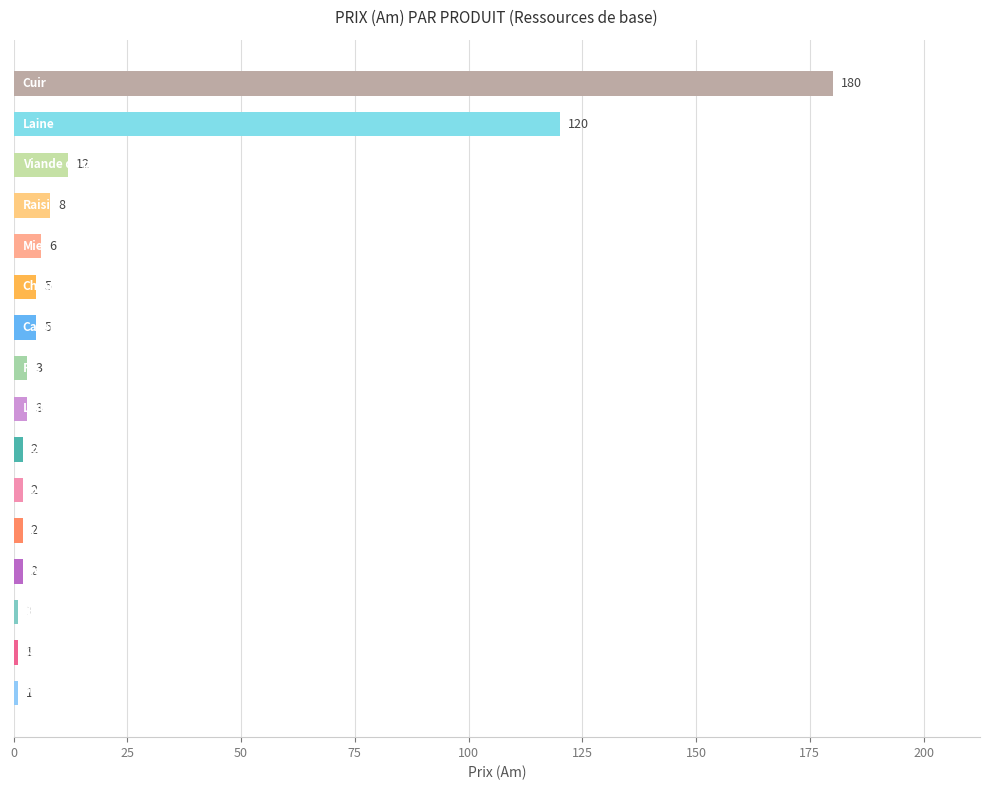

How many bars are there in total?

16